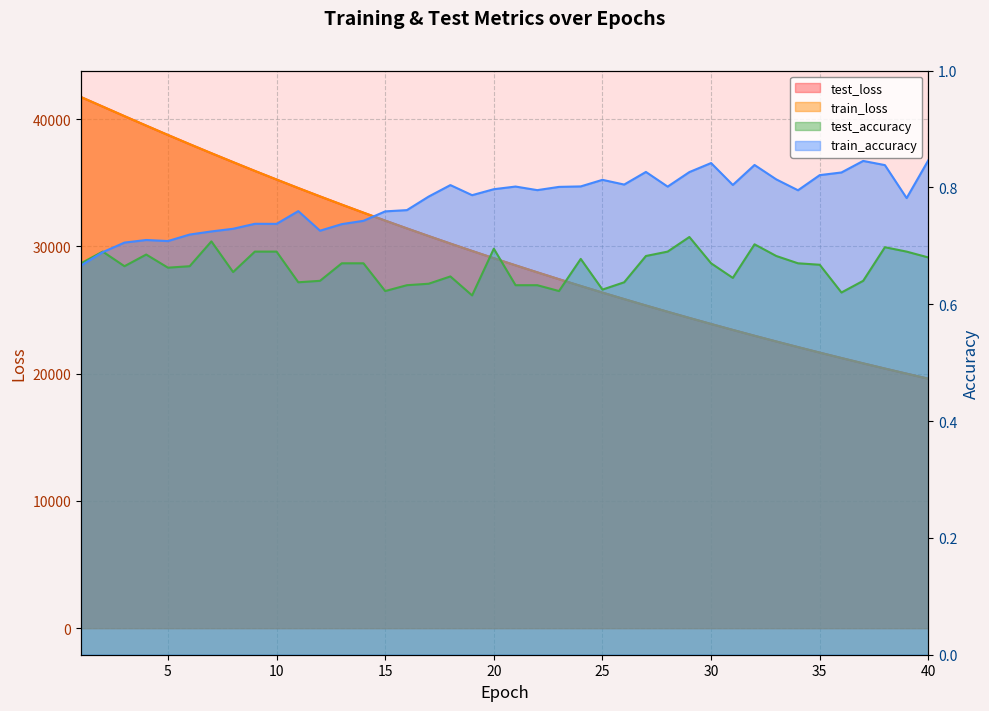

Reading left to right, list all the values displayed in this chart.

test_loss: 1=41738.3	2=40988.1	3=40237.7	4=39494.1	5=38758.6	6=38036.2	7=37324.7	8=36625.6	9=35933.8	10=35256.6	11=34587.5	12=33930.8	13=33287.0	14=32652.9	15=32028.9	16=31417.0	17=30815.9	18=30224.5	19=29644.3	20=29074.2	21=28514.0	22=27964.4	23=27423.7	24=26893.5	25=26372.3	26=25861.0	27=25358.4	28=24865.4	29=24380.9	30=23905.3	31=23438.5	32=22980.3	33=22530.5	34=22089.7	35=21655.8	36=21230.2	37=20812.5	38=20402.8	39=20000.8	40=19605.3
train_loss: 1=41735.8	2=40986.4	3=40235.9	4=39493.0	5=38757.8	6=38035.3	7=37323.8	8=36623.4	9=35932.1	10=35254.5	11=34585.7	12=33929.4	13=33285.3	14=32651.4	15=32027.4	16=31415.6	17=30814.2	18=30223.1	19=29642.7	20=29072.7	21=28512.5	22=27962.6	23=27422.4	24=26891.9	25=26370.8	26=25859.5	27=25356.9	28=24864.0	29=24379.5	30=23904.0	31=23437.3	32=22979.0	33=22529.4	34=22088.3	35=21654.5	36=21229.0	37=20811.3	38=20401.5	39=19999.6	40=19604.0
test_accuracy: 1=0.7	2=0.7	3=0.7	4=0.7	5=0.7	6=0.7	7=0.7	8=0.7	9=0.7	10=0.7	11=0.6	12=0.6	13=0.7	14=0.7	15=0.6	16=0.6	17=0.6	18=0.6	19=0.6	20=0.7	21=0.6	22=0.6	23=0.6	24=0.7	25=0.6	26=0.6	27=0.7	28=0.7	29=0.7	30=0.7	31=0.6	32=0.7	33=0.7	34=0.7	35=0.7	36=0.6	37=0.6	38=0.7	39=0.7	40=0.7
train_accuracy: 1=0.7	2=0.7	3=0.7	4=0.7	5=0.7	6=0.7	7=0.7	8=0.7	9=0.7	10=0.7	11=0.8	12=0.7	13=0.7	14=0.7	15=0.8	16=0.8	17=0.8	18=0.8	19=0.8	20=0.8	21=0.8	22=0.8	23=0.8	24=0.8	25=0.8	26=0.8	27=0.8	28=0.8	29=0.8	30=0.8	31=0.8	32=0.8	33=0.8	34=0.8	35=0.8	36=0.8	37=0.8	38=0.8	39=0.8	40=0.8